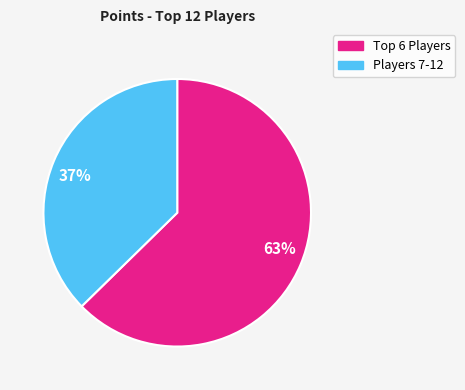

Is the sum of 63% and 37% greater than half?

Yes